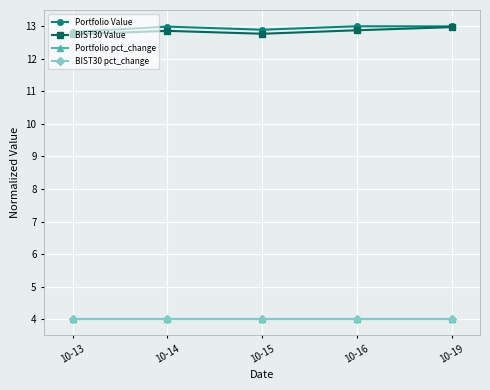

What is the sum of all BIST30 pct_change values?

20.0